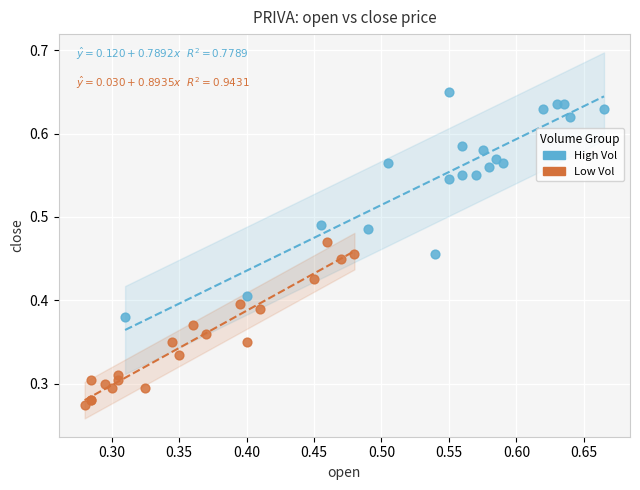

Which series has the widest spread of Y values?

High Vol